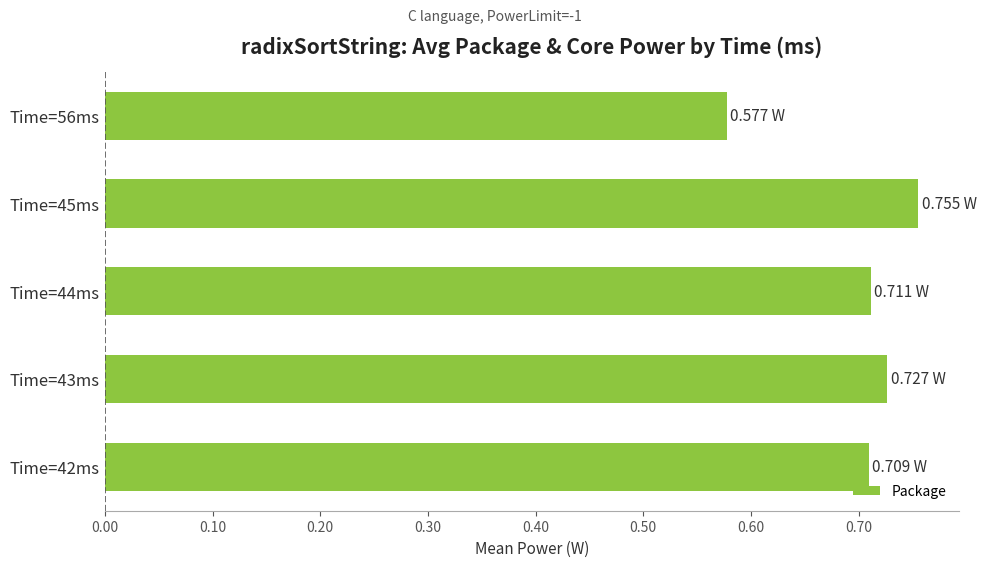

At which category does the chart reach its peak across all series?

Time=45ms